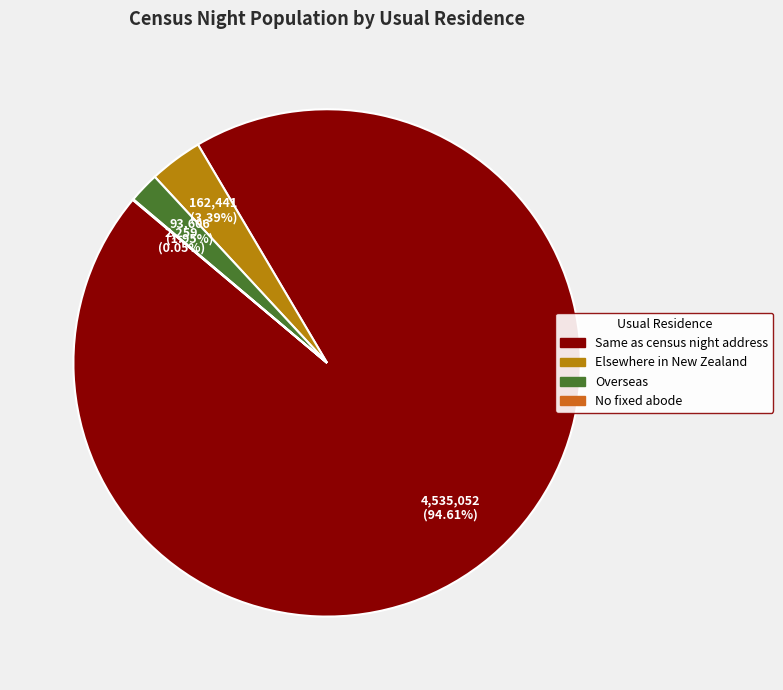

What percentage is NOT represented by Elsewhere in New Zealand?

96.6%